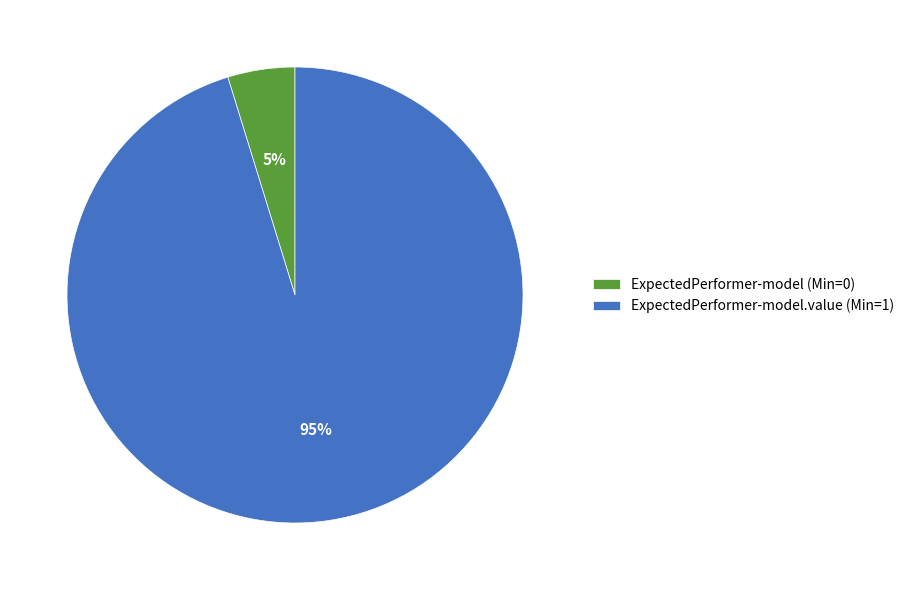

Which category has the smallest portion of the pie?

ExpectedPerformer-model (Min=0)